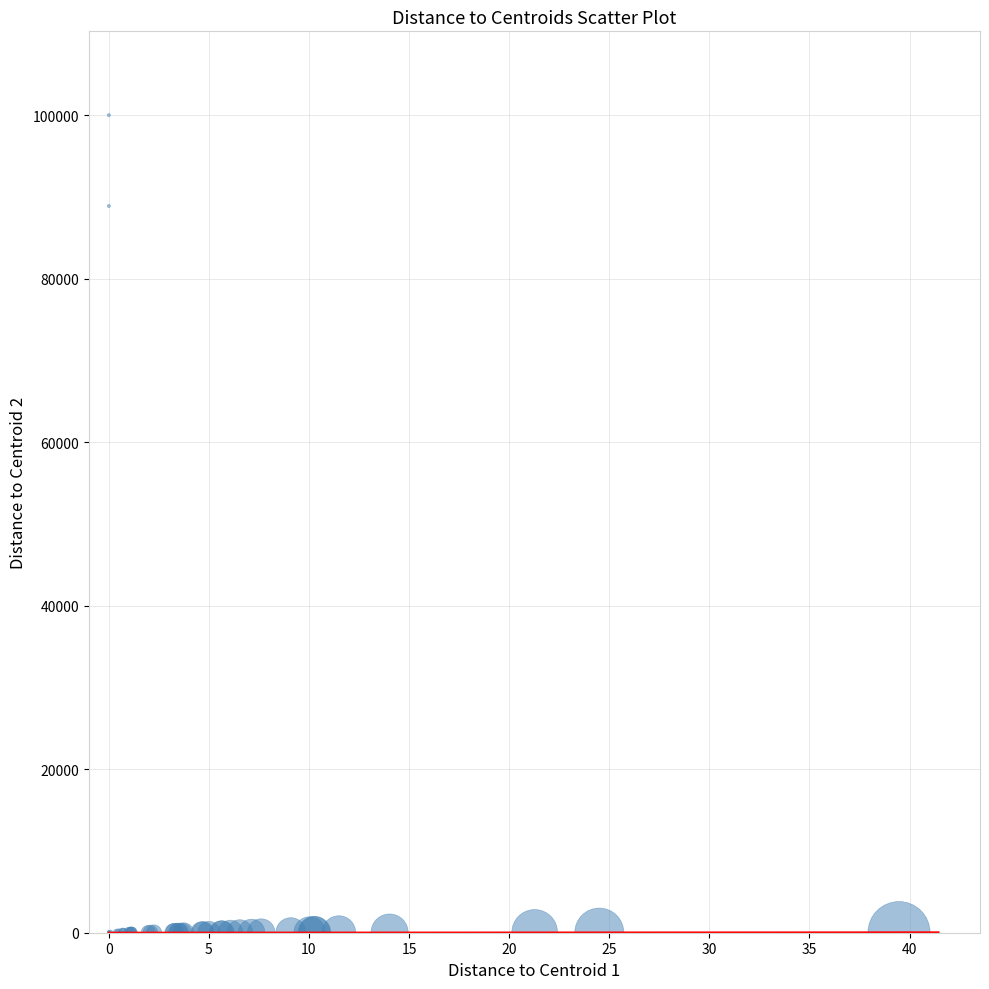

What Y value in the scatter plot is closest to 50000?

88888